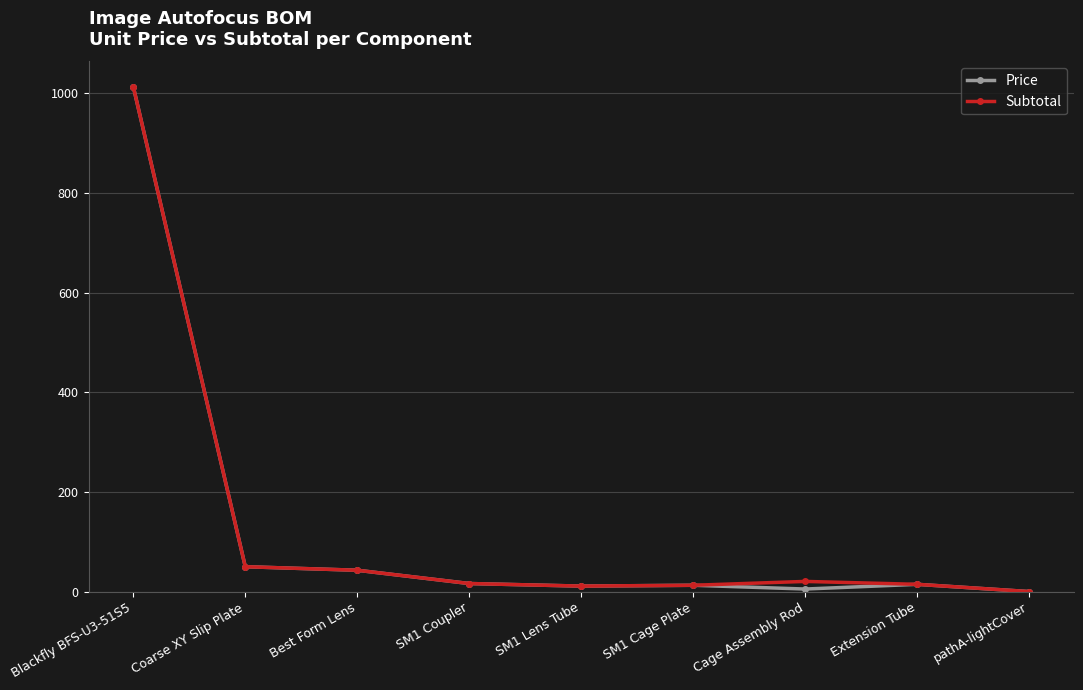

What is the label of the 4th point from the left?

SM1 Coupler